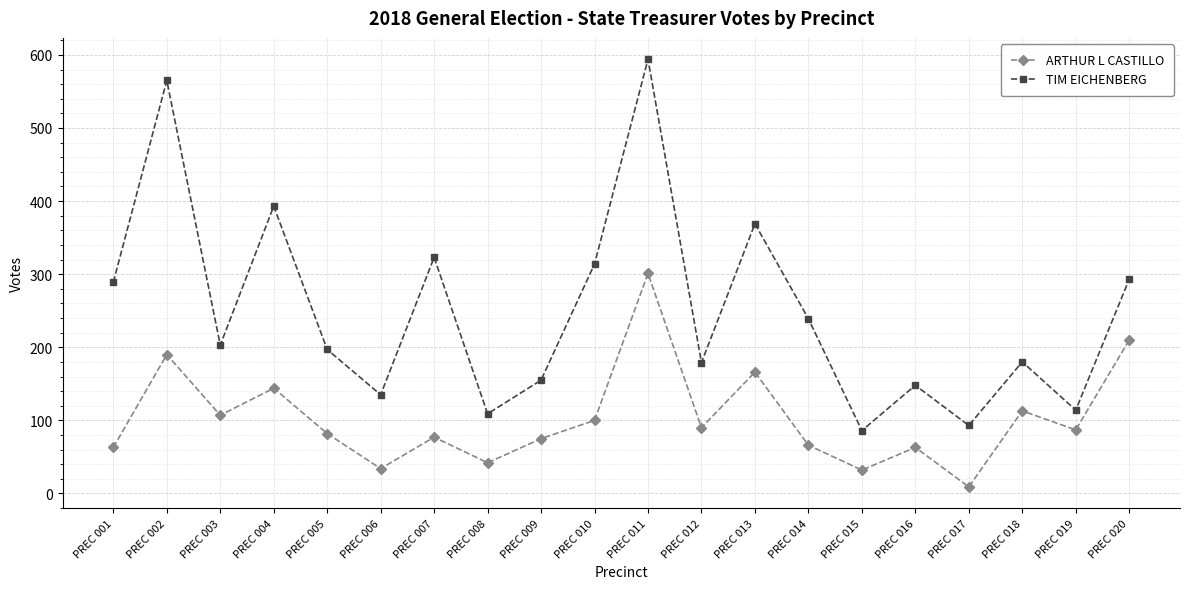

What is the difference between the highest and lowest values at PREC 011?

293